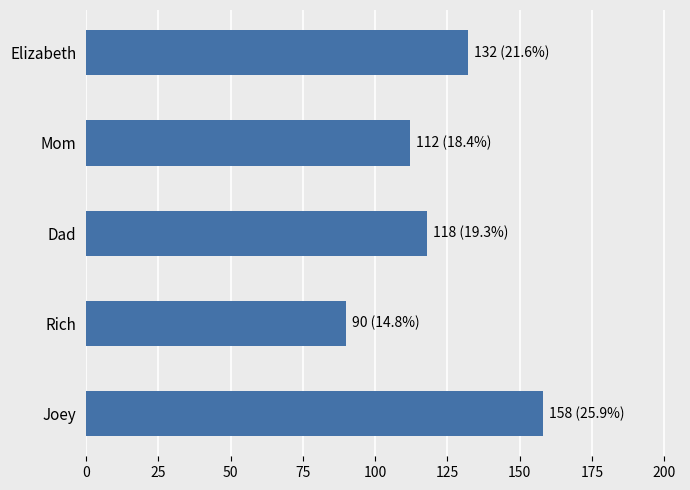

The chart shows a value of 112 at Mom. True or false?

True